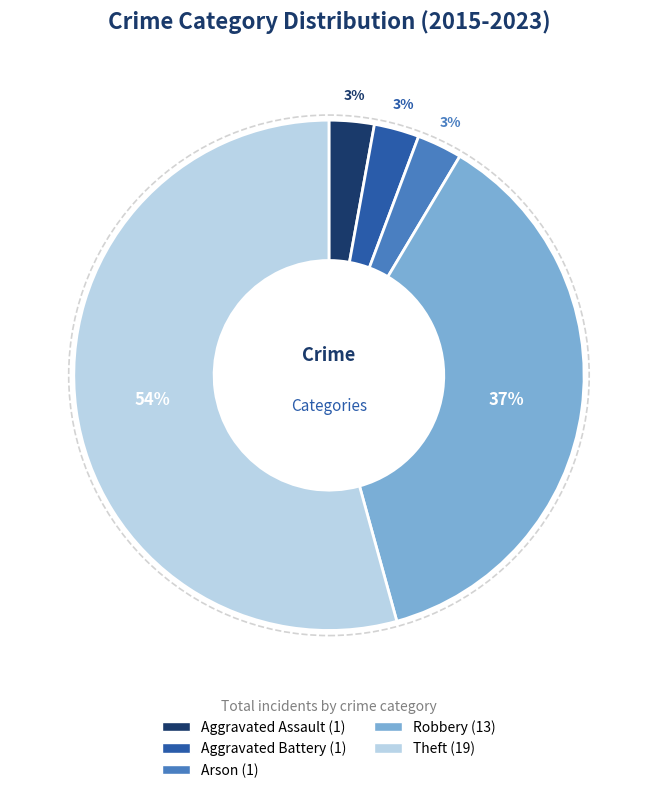

Is the sum of Aggravated Battery and Robbery greater than half?

No